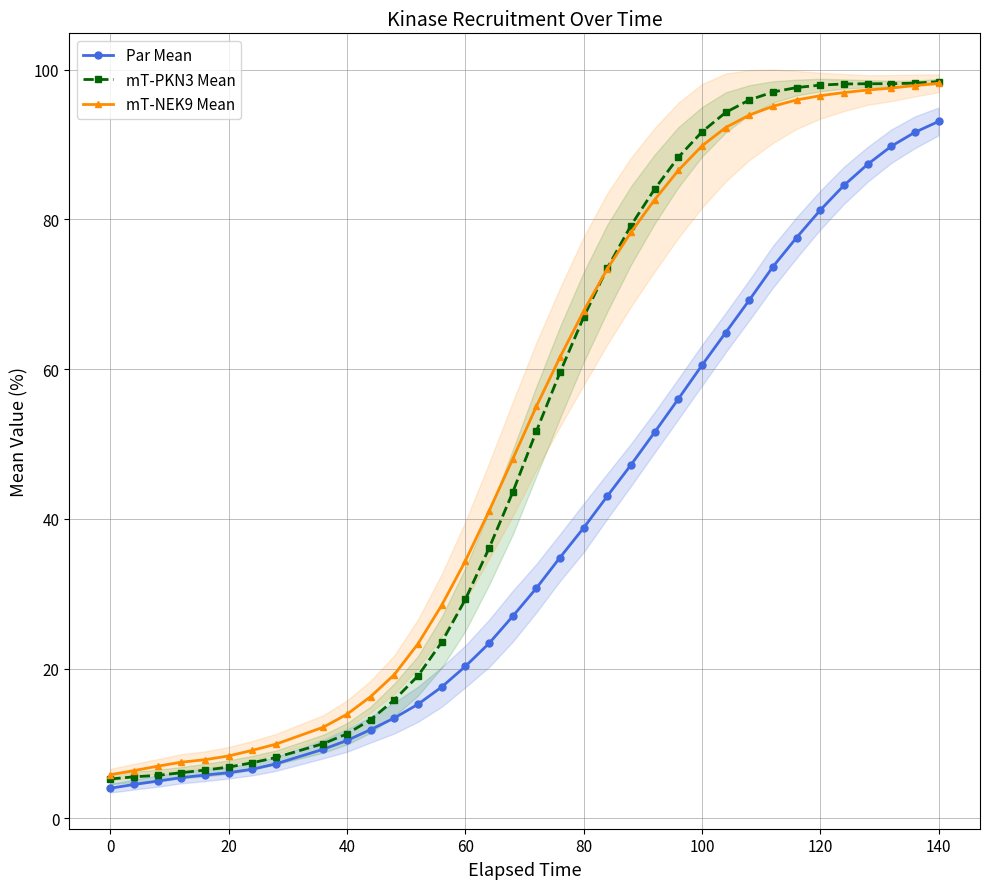

What is the difference between the second highest and second lowest values in the mT-PKN3 Mean series?

92.6